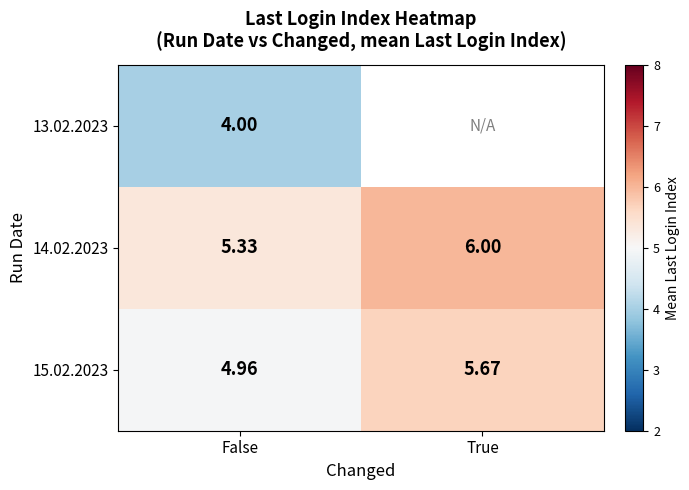

Is the value of 13.02.2023 at False greater than the value of 15.02.2023 at True?

No